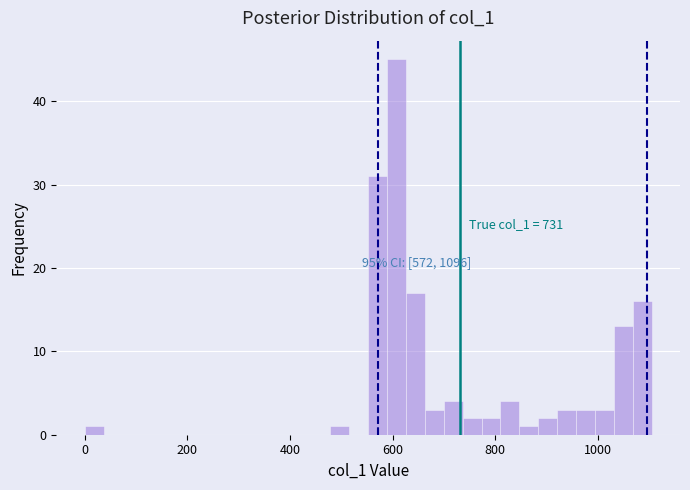

Around what value on the x-axis is the tallest bar? Give the approximate position of its centre, as read against the axis.

600